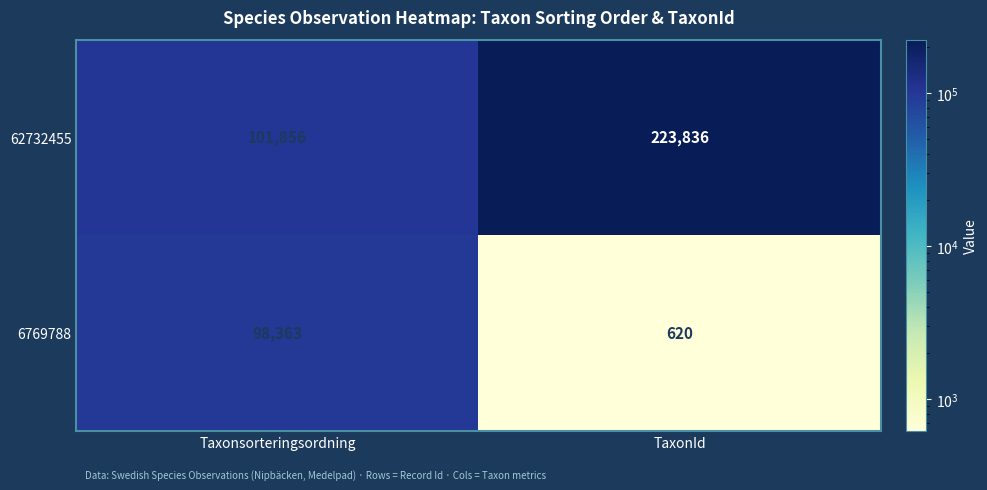

Reading left to right, what are all the values shown in this chart?

62732455: 101856	223836
6769788: 98363	620